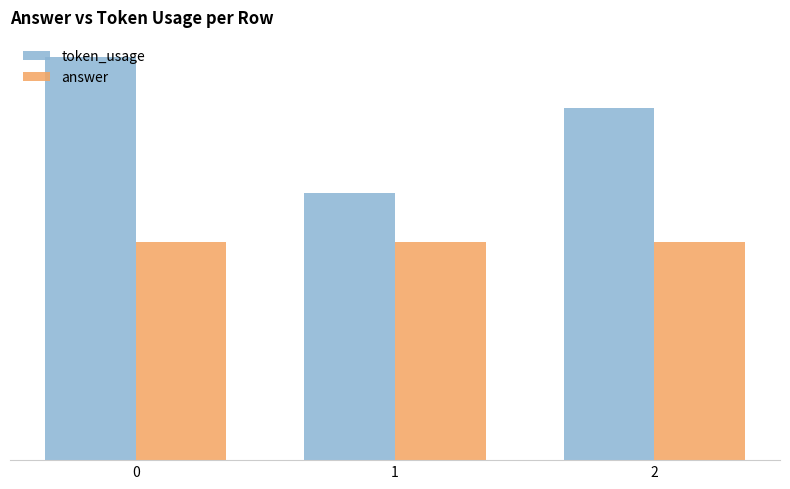

At how many categories does at least one series exceed 90?

3